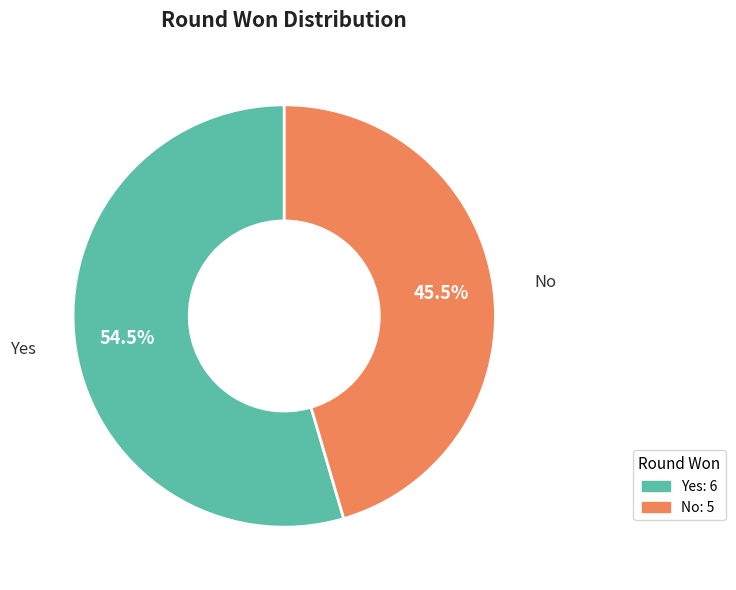

Which slice is the smallest?

No: 5